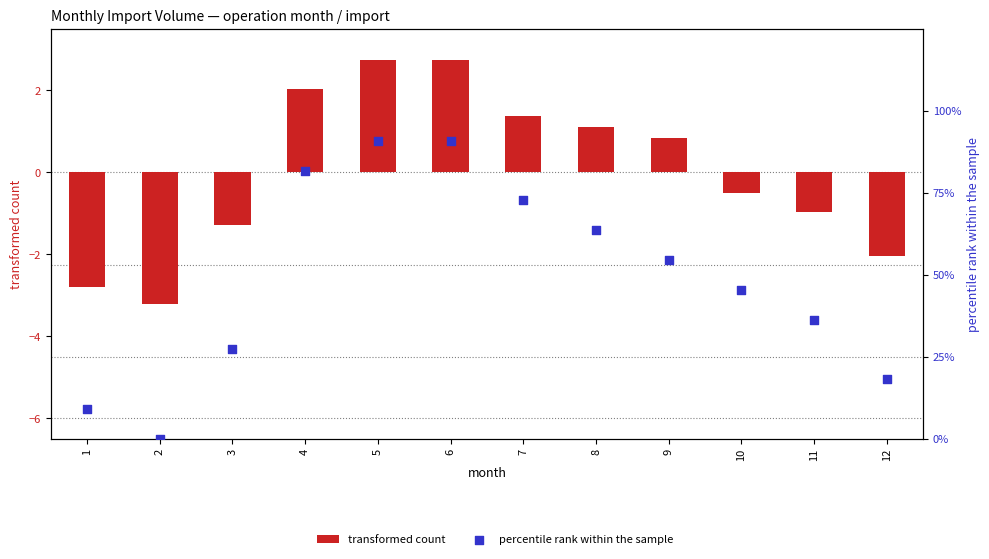

What is the total value across all series at 1?

6.3